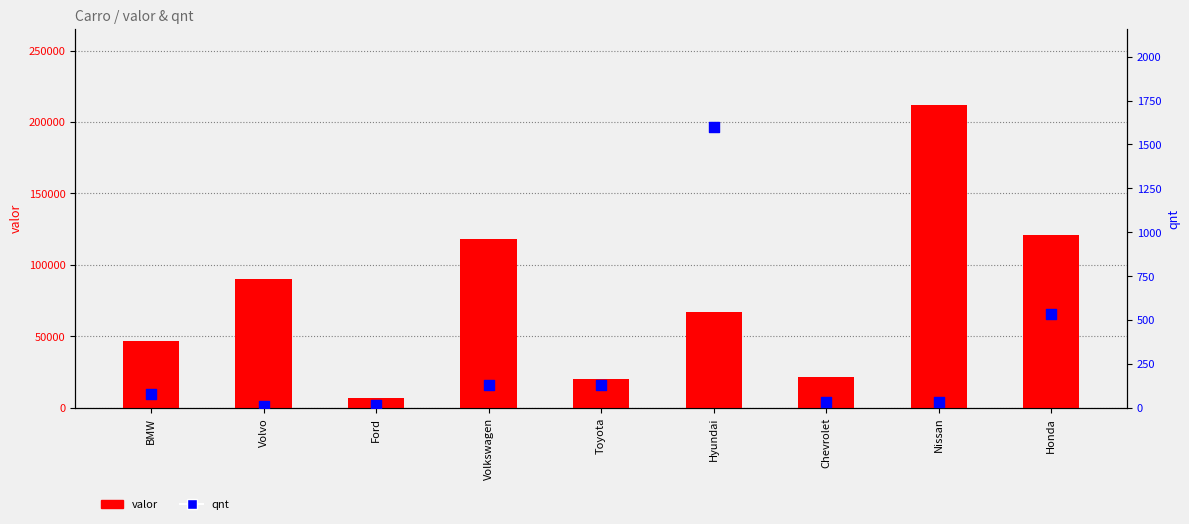

What are all the series names shown in the legend?

valor, qnt